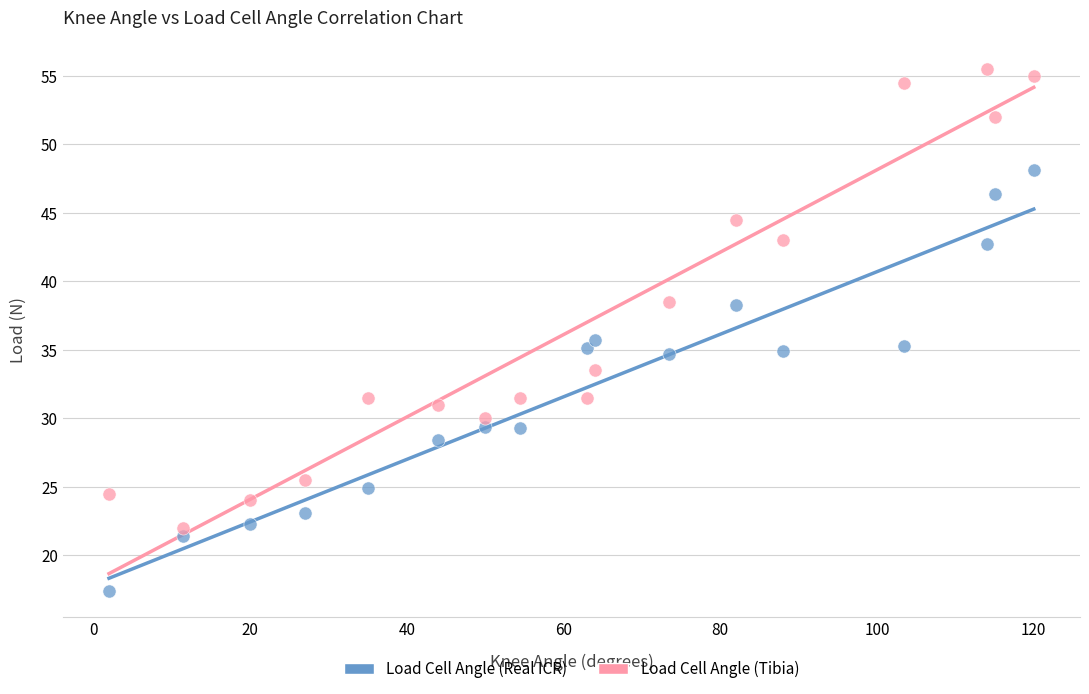

Which series has the widest spread of Y values?

Load Cell Angle (Tibia)